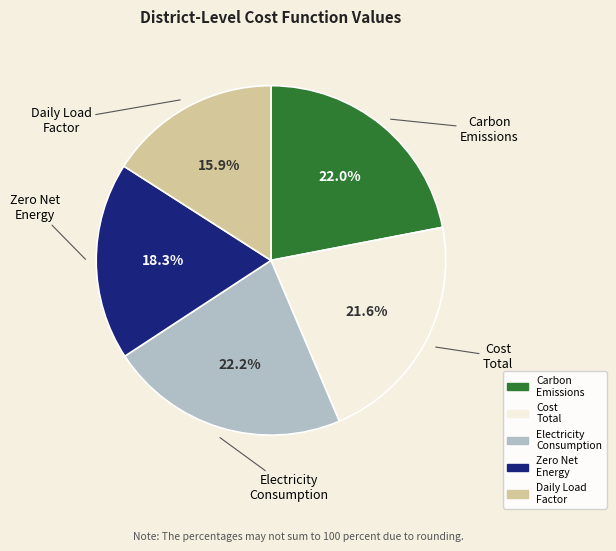

Does any single category account for the majority?

No